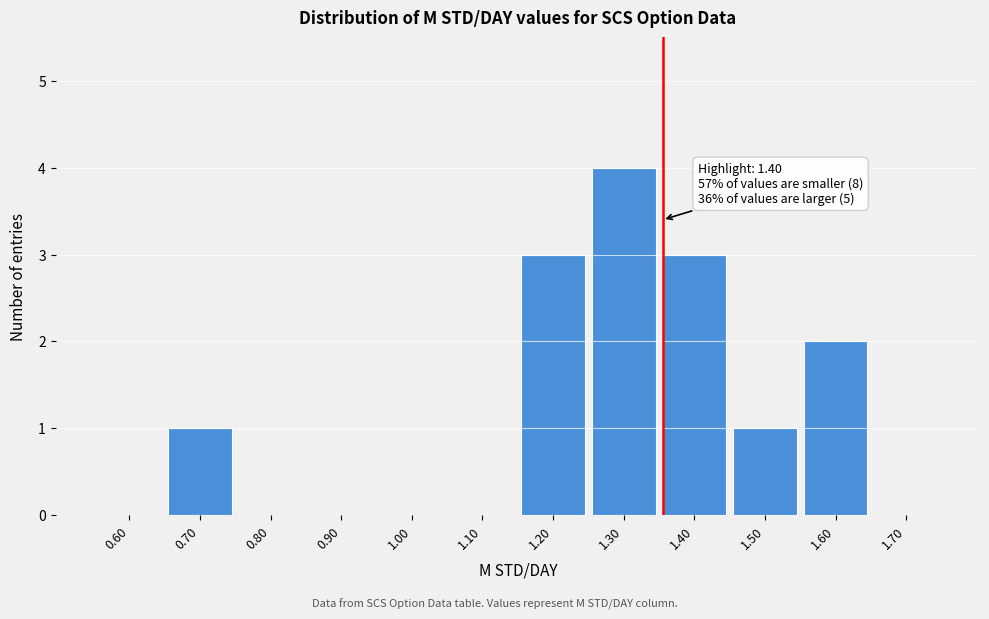

Reading right to left, what are all the values shown in this chart?

1.70=0	1.60=2	1.50=1	1.40=3	1.30=4	1.20=3	1.10=0	1.00=0	0.90=0	0.80=0	0.70=1	0.60=0